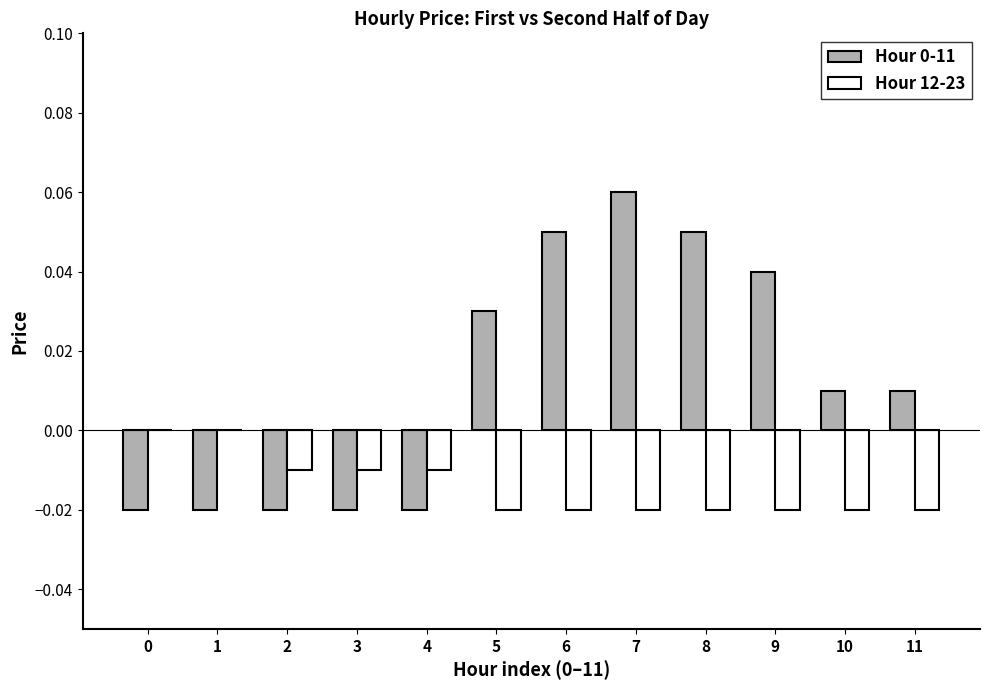

Which label corresponds to the largest value in the chart?

7